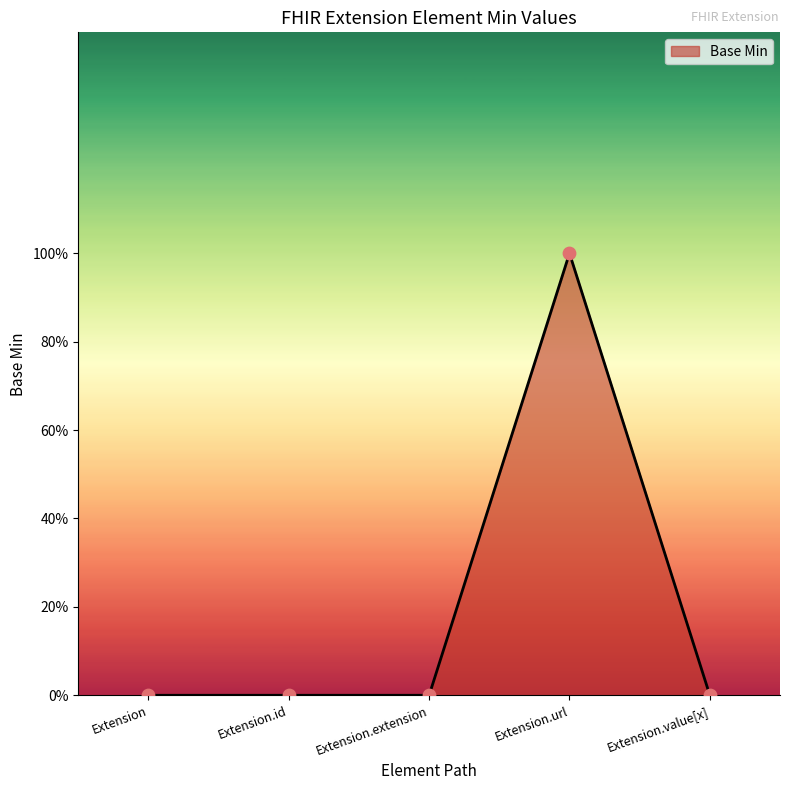

Which has a higher value, Extension or Extension.value[x]?

Extension